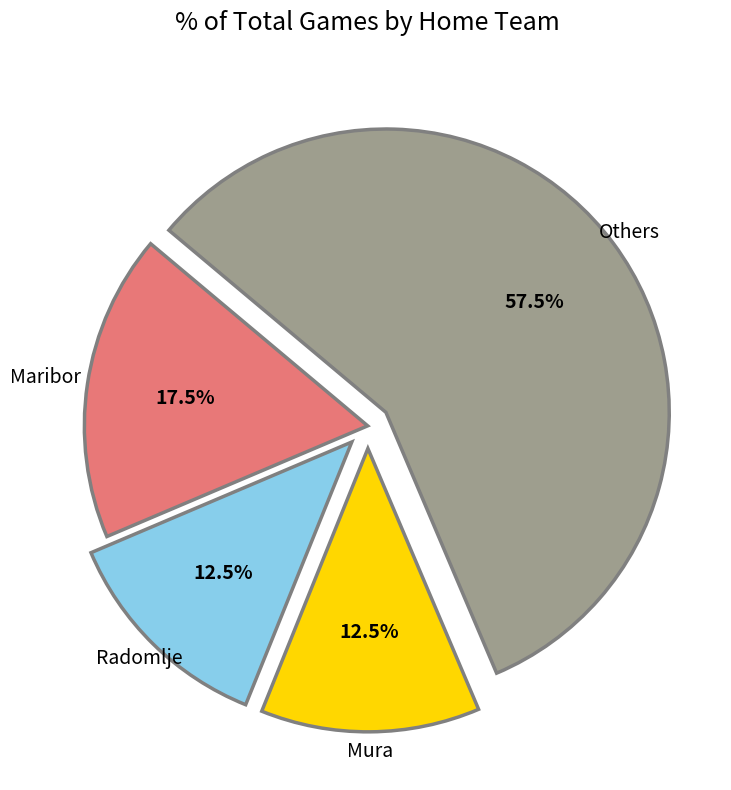

Is there a majority slice in this chart?

Yes